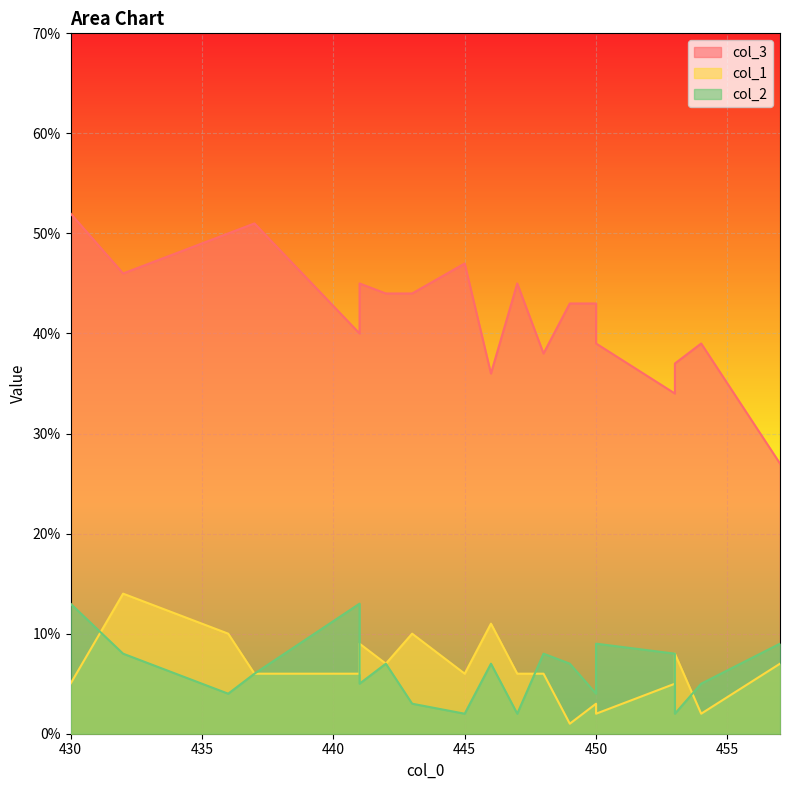

What is the smallest value displayed?

1